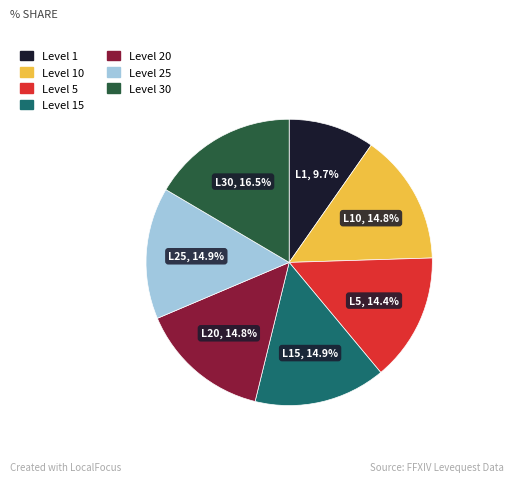

Does any single category account for the majority?

No